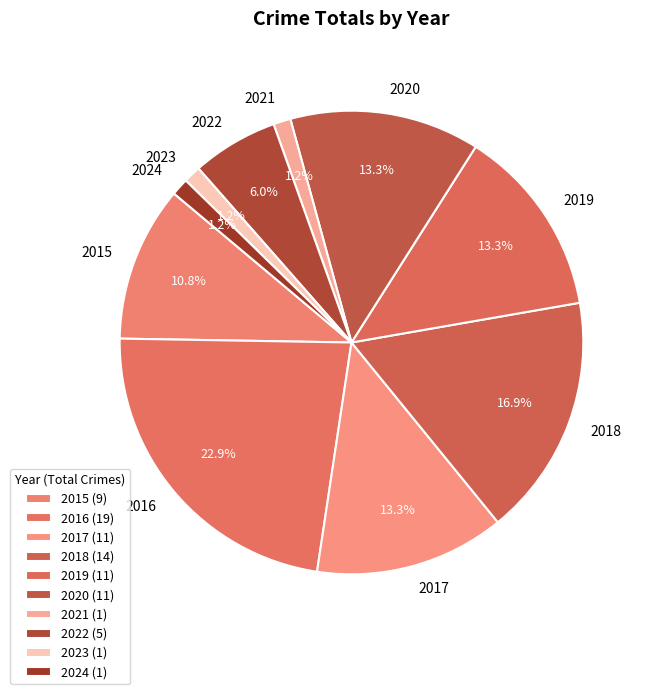

Which has a higher value, 2017 or 2016?

2016